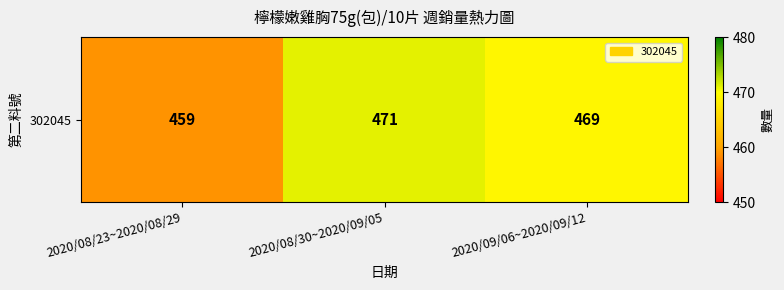

What is the change in value from 2020/08/23~2020/08/29 to 2020/08/30~2020/09/05?

+12